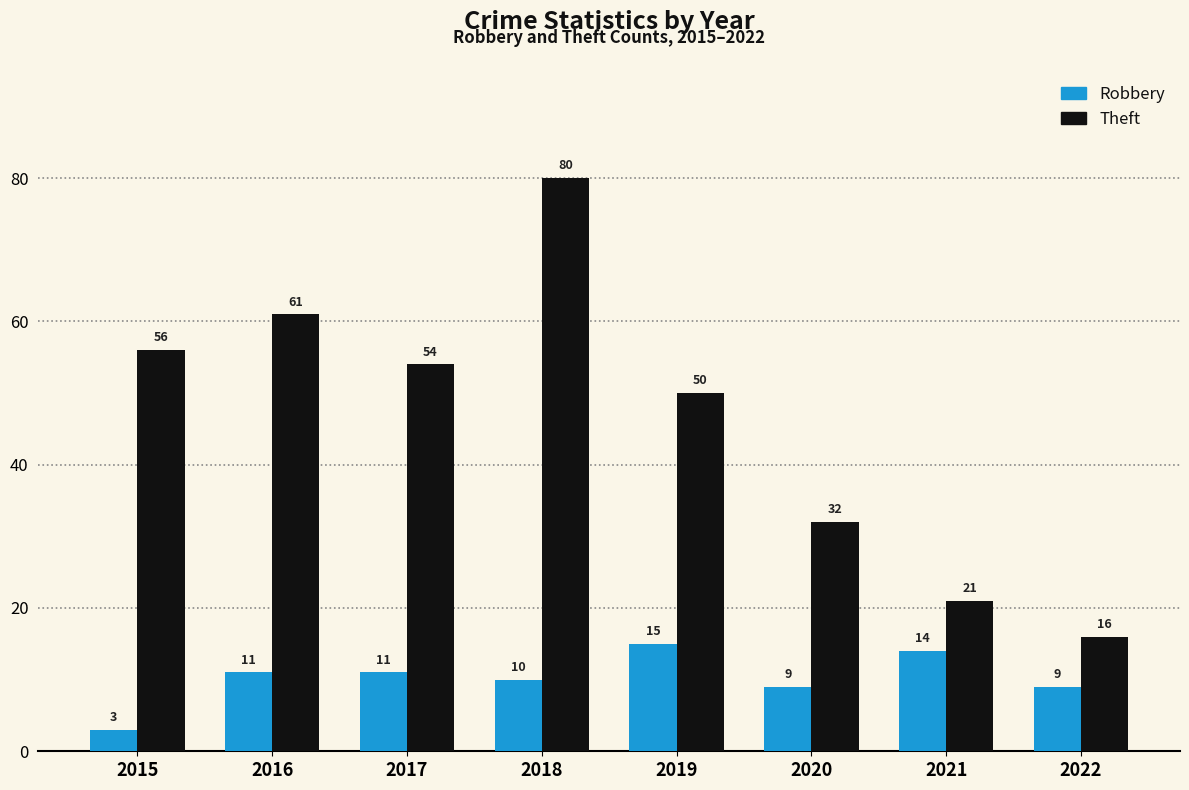

What is the sum of the Theft values at 2020 and 2021?

53